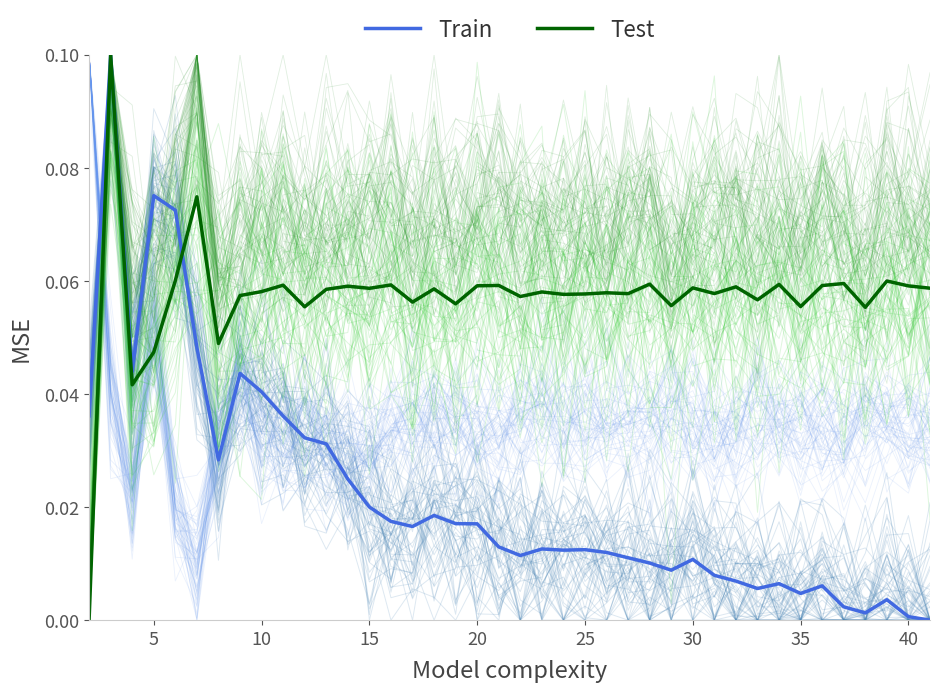

What are all the series names shown in the legend?

Train, Test